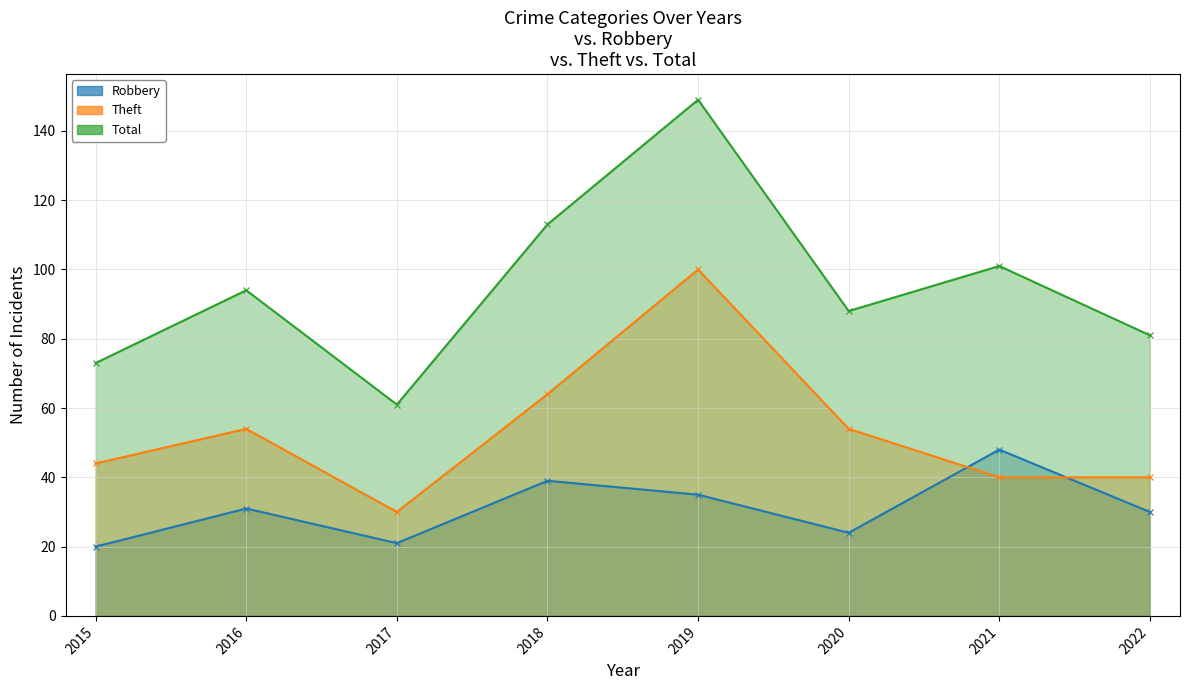

Rank the series at 2017 from highest to lowest value.

Total, Theft, Robbery